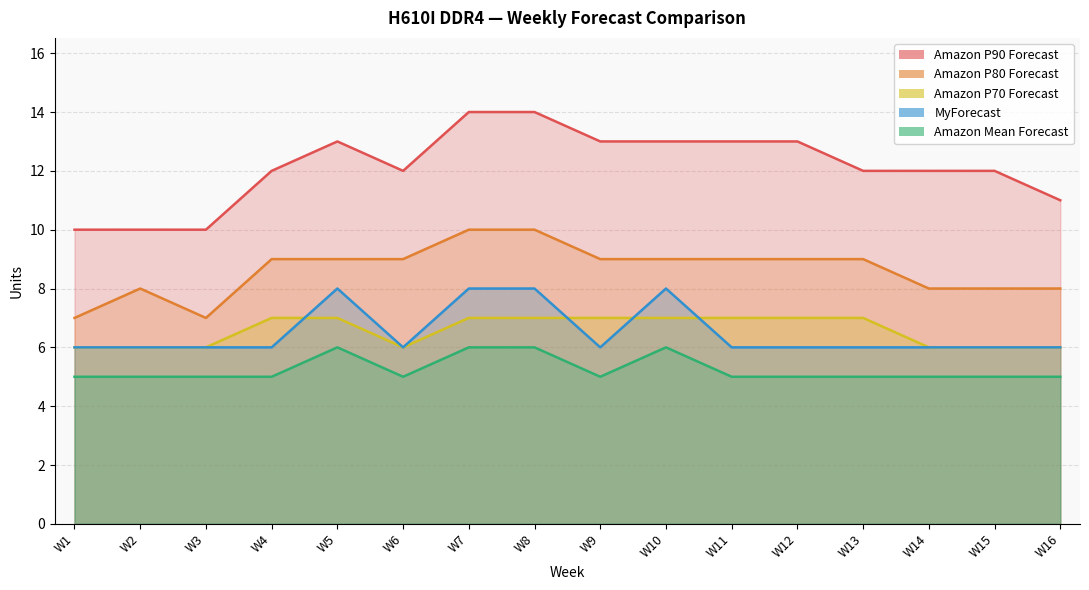

What are all the series names shown in the legend?

Amazon P90 Forecast, Amazon P80 Forecast, Amazon P70 Forecast, MyForecast, Amazon Mean Forecast